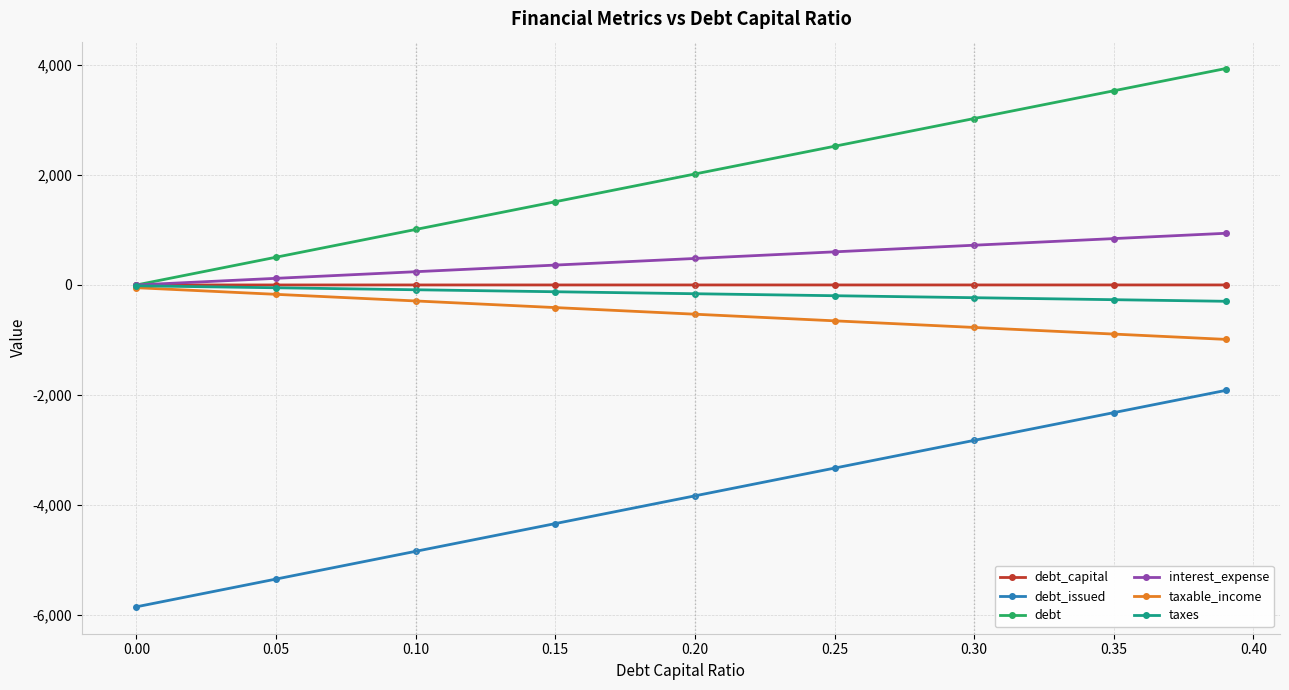

What is the value of the debt_issued point at the 8th from the left?

-2319.4